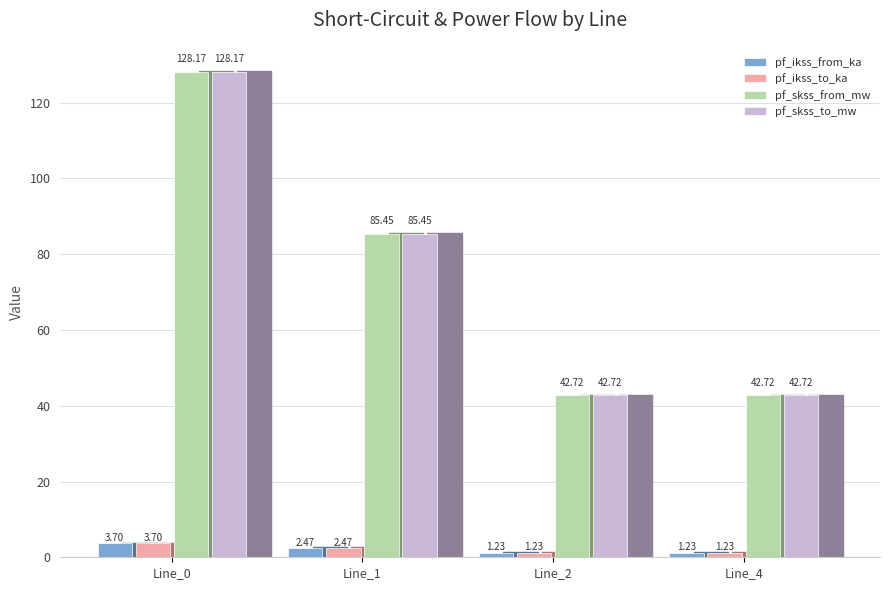

How many bars are there in each group?

4